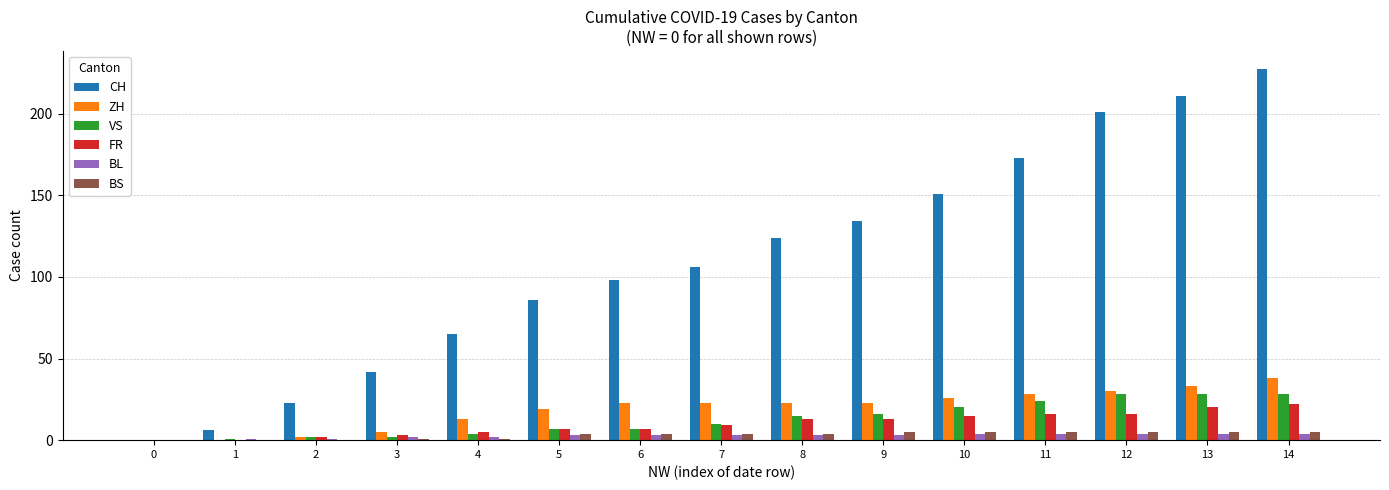

What is the sum of all ZH values?

286